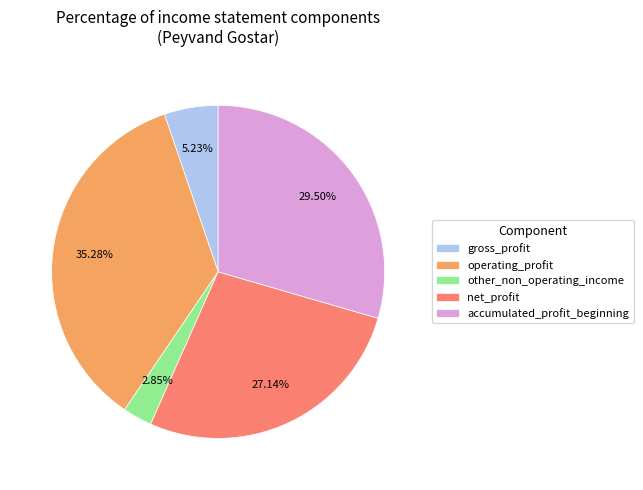

What percentage is the other_non_operating_income slice, to the nearest percent?

3%